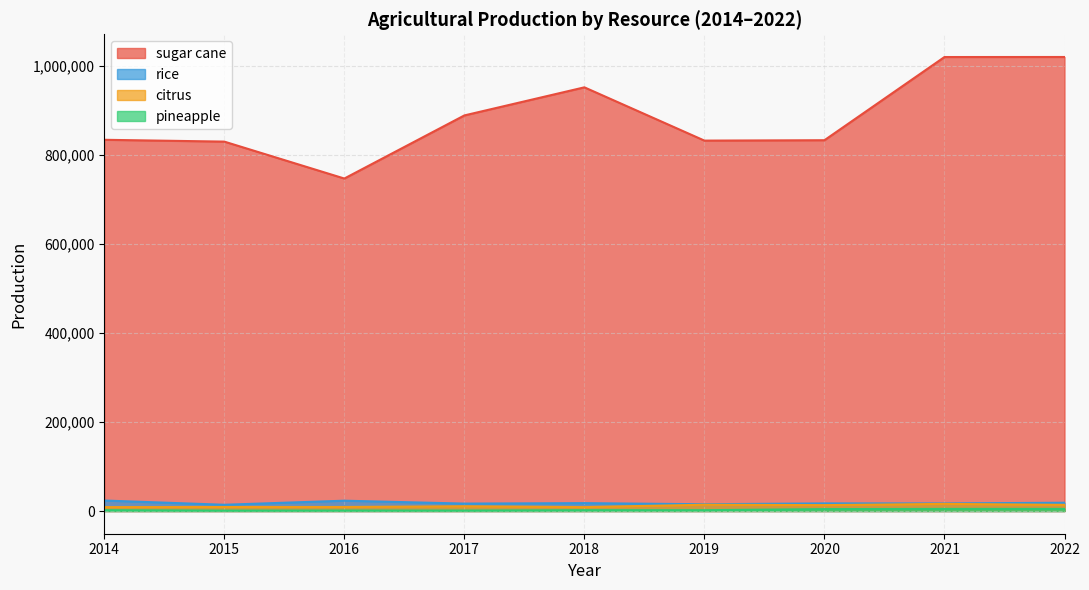

What is the sum of all sugar cane values?

7952034